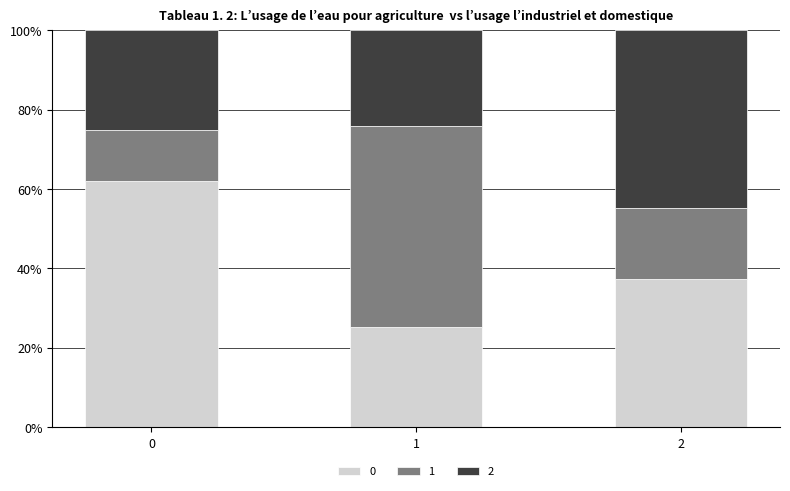

List the labels in order of 0 value, largest first.

0, 2, 1